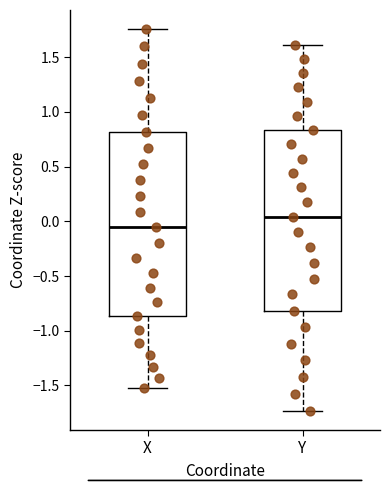

Reading left to right, transcribe this box plot: for each box, give where its median line is, the range the box spans, and where its two whiskers end, as read against the y-axis. The values are not printed on the chart, so give them approximately, as read against the axis.

X: median -0.05, box -0.85 to 0.80, whiskers -1.50 to 1.75
Y: median 0.05, box -0.80 to 0.85, whiskers -1.75 to 1.60